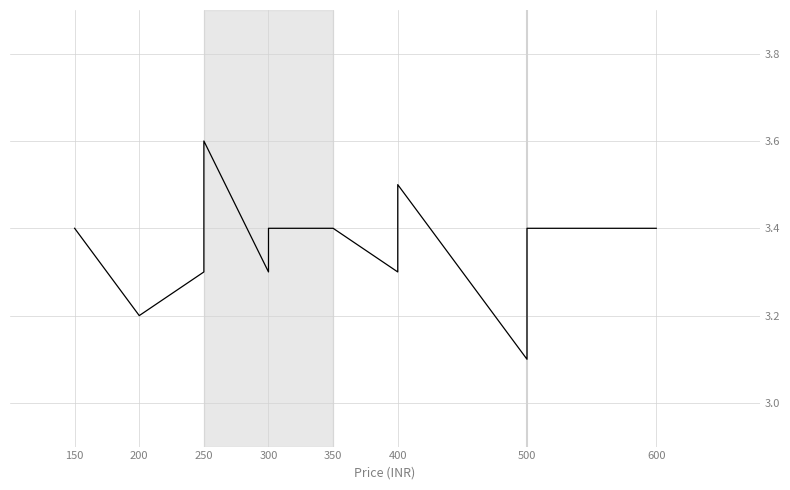

What is the smallest value displayed?

3.1